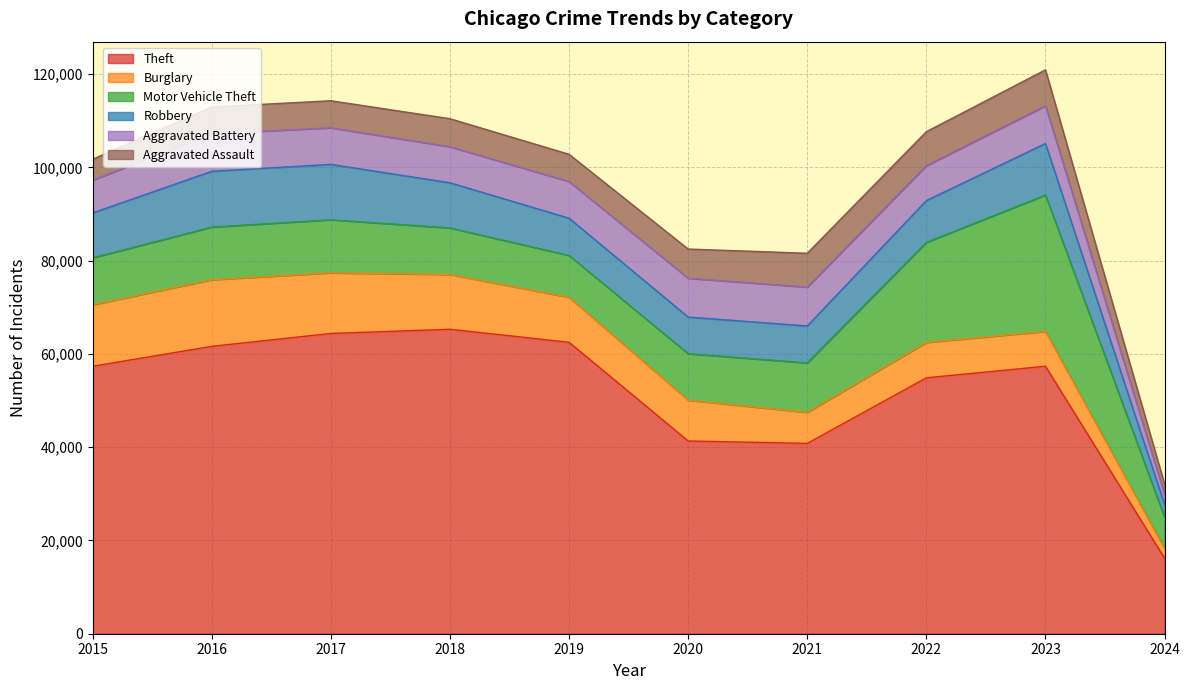

In Aggravated Assault, how many points are lower than both neighbors (excluding endpoints)?

1